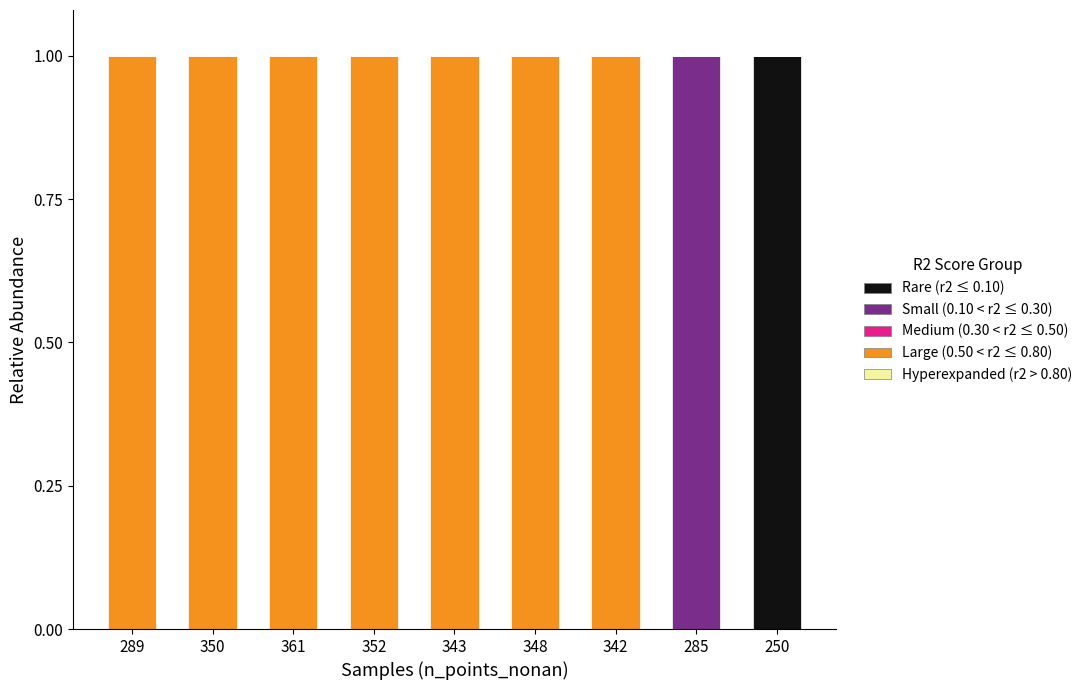

Are the bars grouped side by side (vs. stacked)?

No